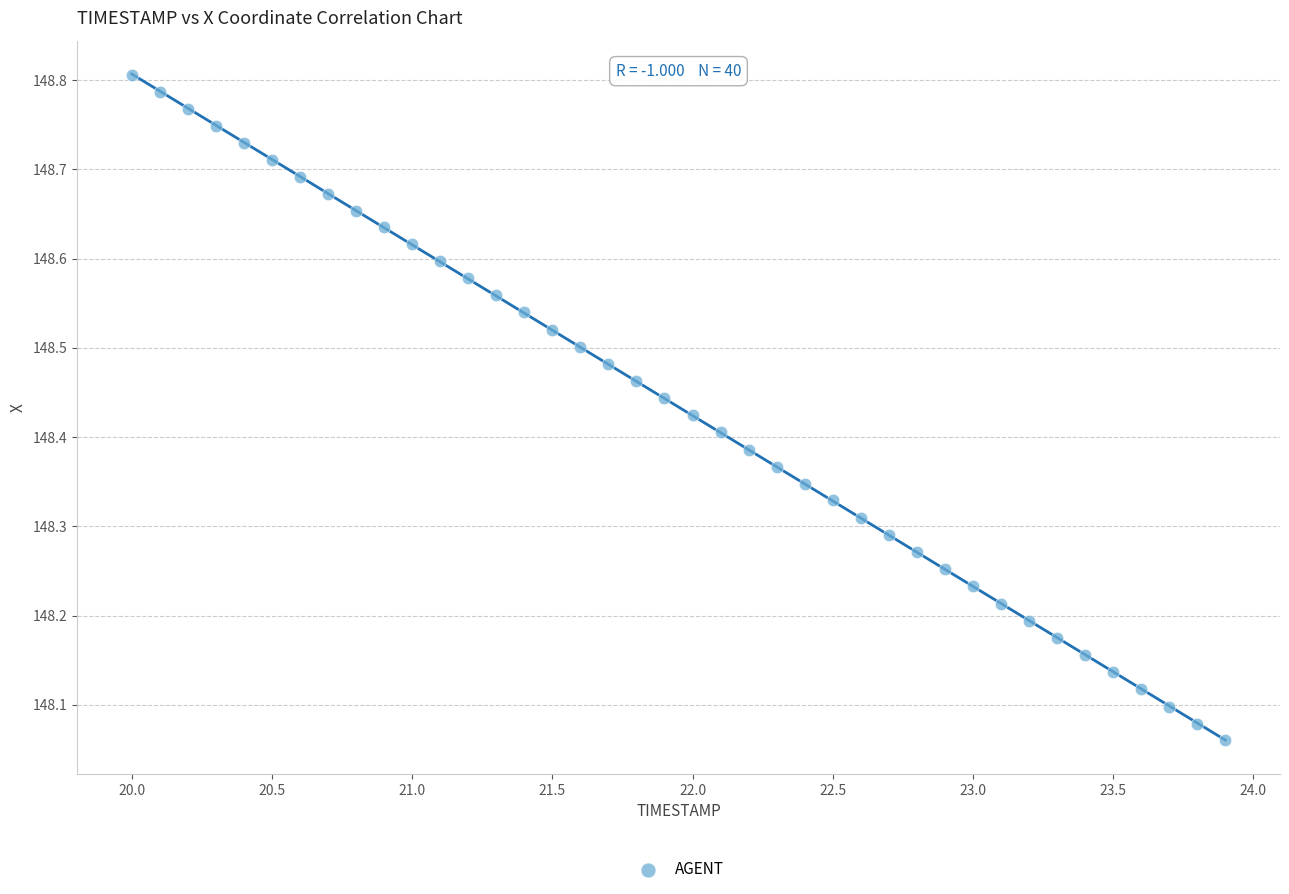

What is the range of X values (max minus min)?

3.9